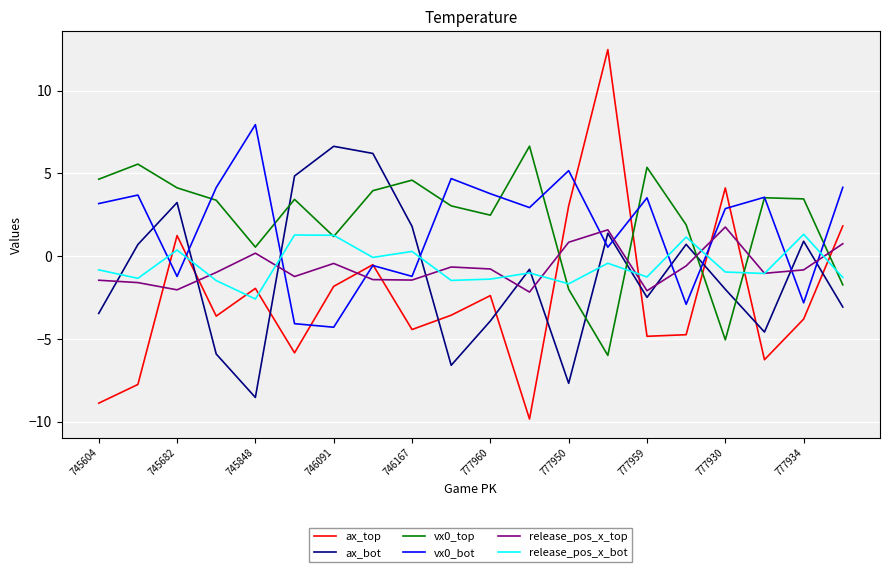

What is the difference between the second highest and second lowest values in the ax_bot series?

13.9